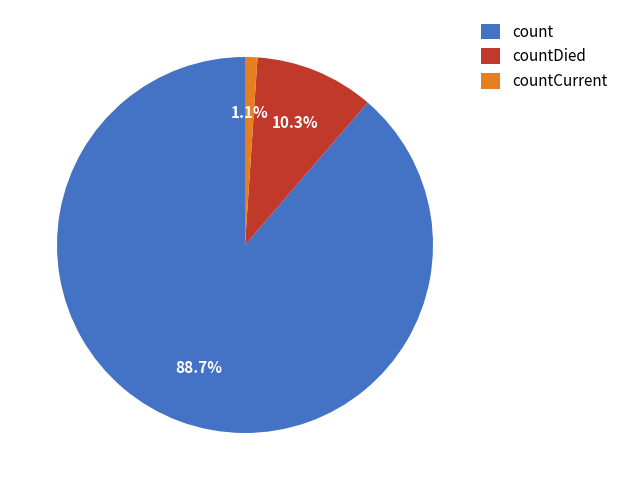

To the nearest percent, what percentage of the pie is count?

89%